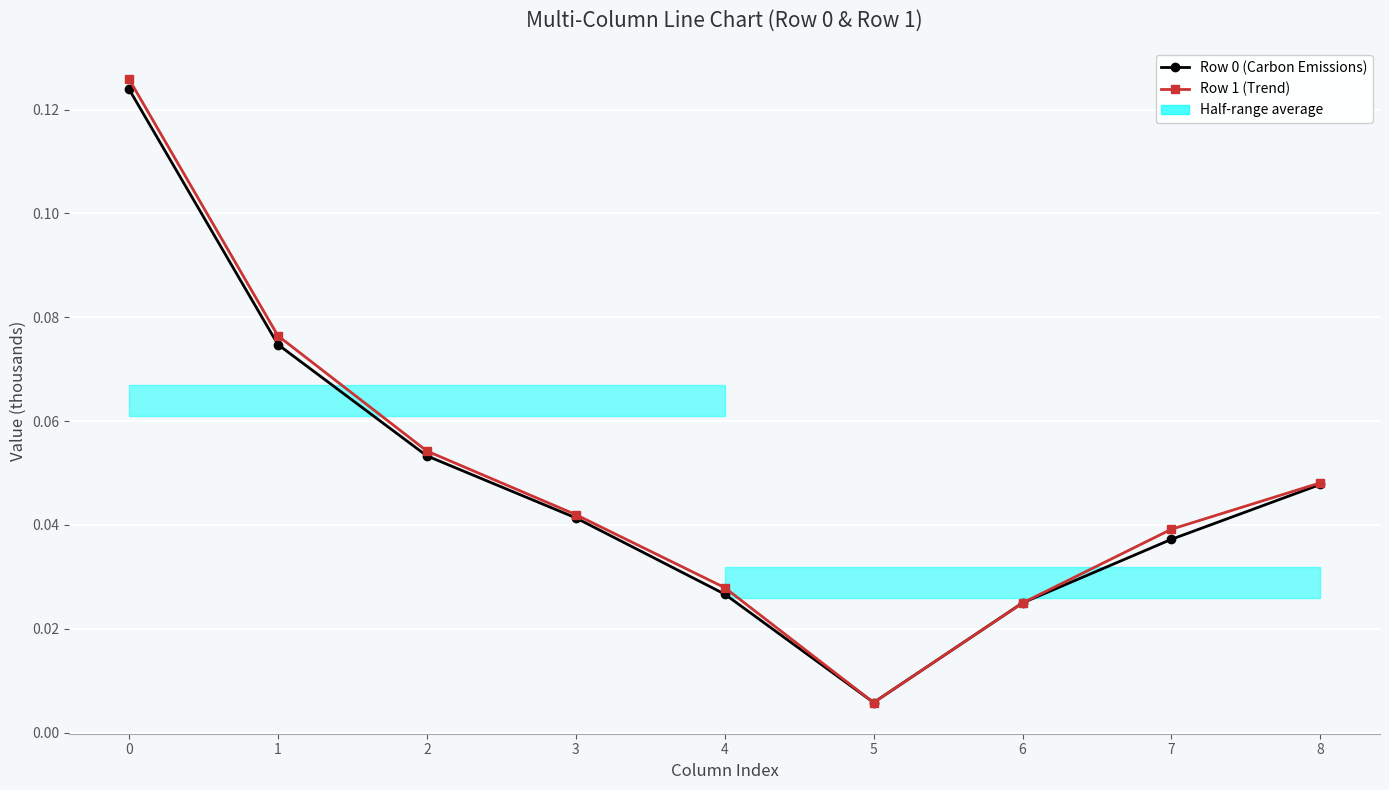

The value of Row 0 (Carbon Emissions) at 3 is 0.0. True or false?

True